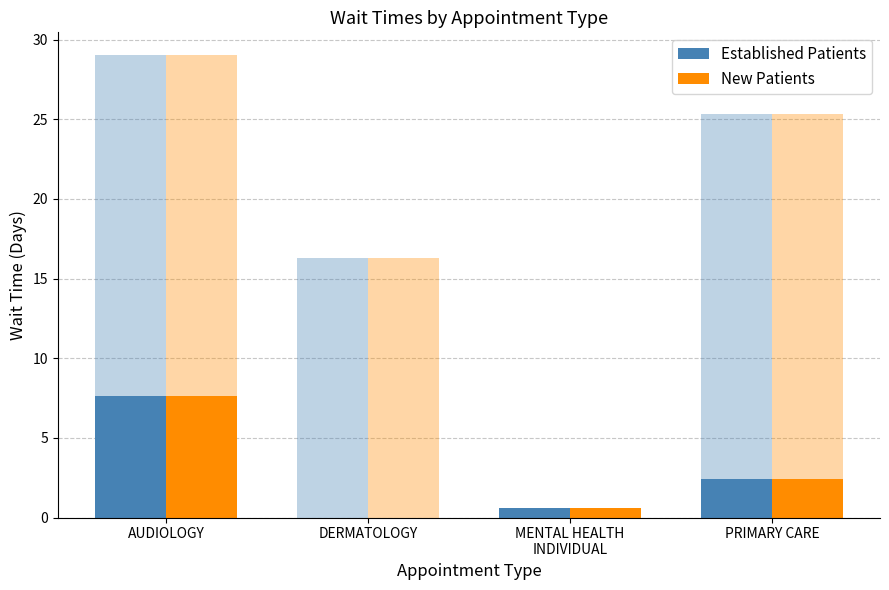

How many categories are shown in the chart?

4